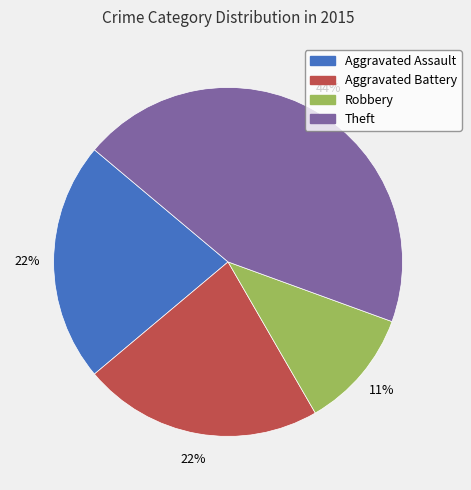

Approximately how many times larger is the value at Aggravated Battery compared to Robbery?

2.0